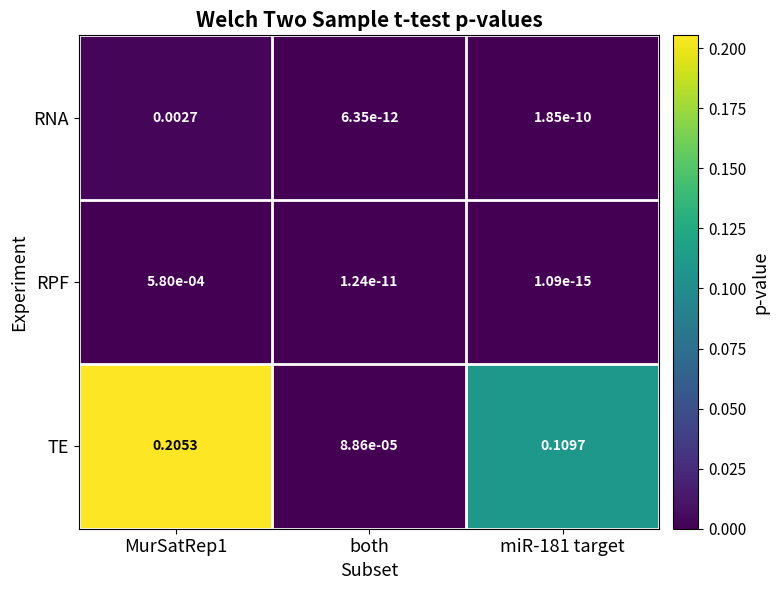

Which series has the largest total across all categories?

TE